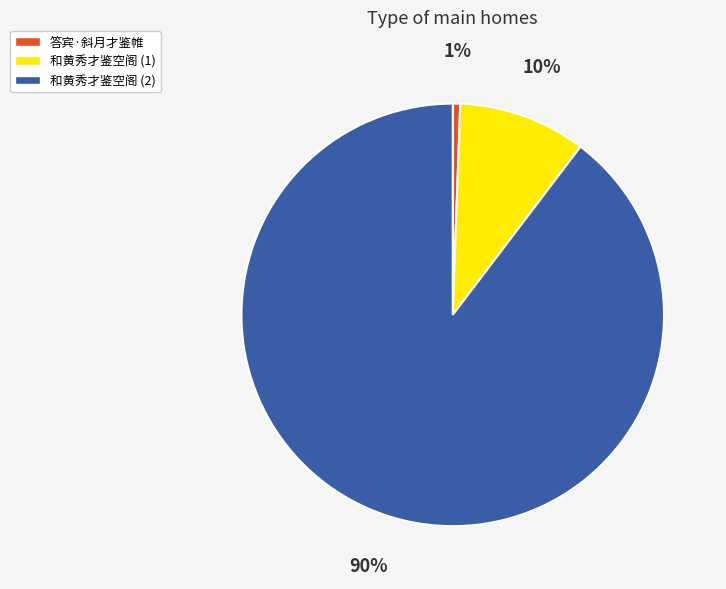

Which slice is the smallest?

答宾·斜月才鉴帷